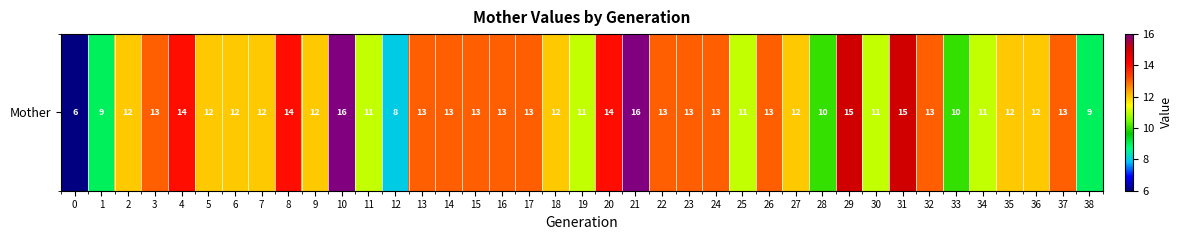

What is the difference between the values at 12 and 24?

5